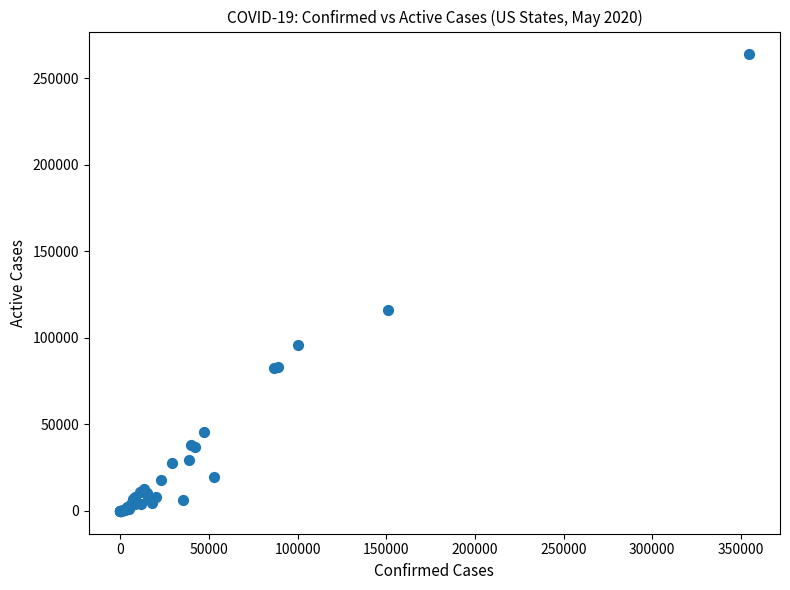

What Y value in the scatter plot is closest to 131924?

116082